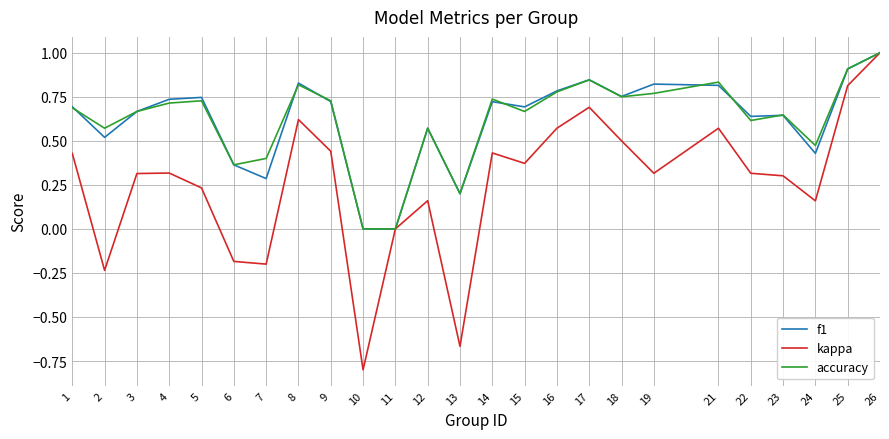

What is the minimum value for kappa?

-0.8